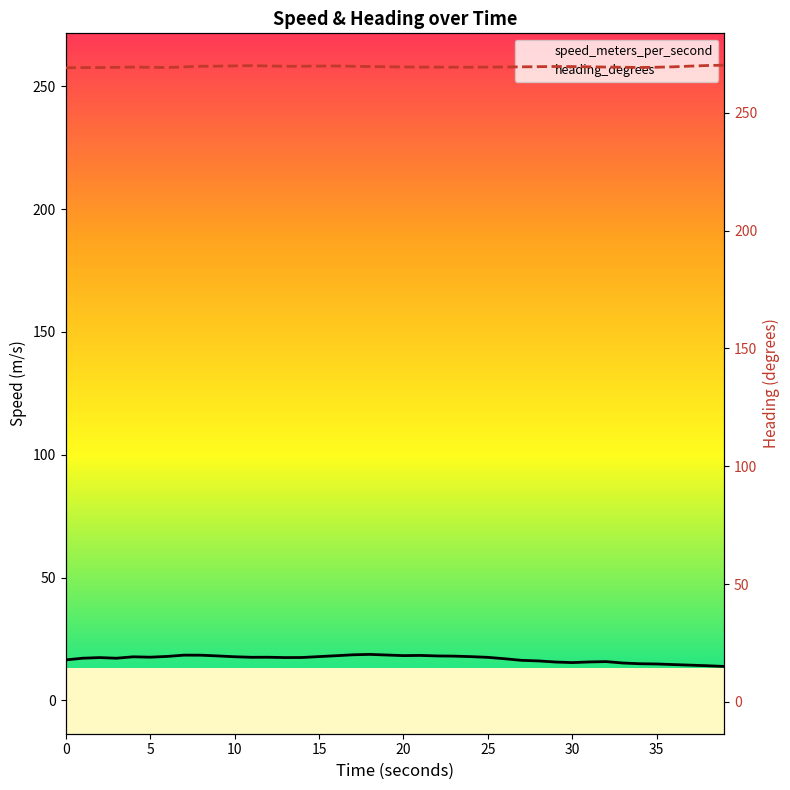

True or false: speed_meters_per_second and heading_degrees cross at least once.

False